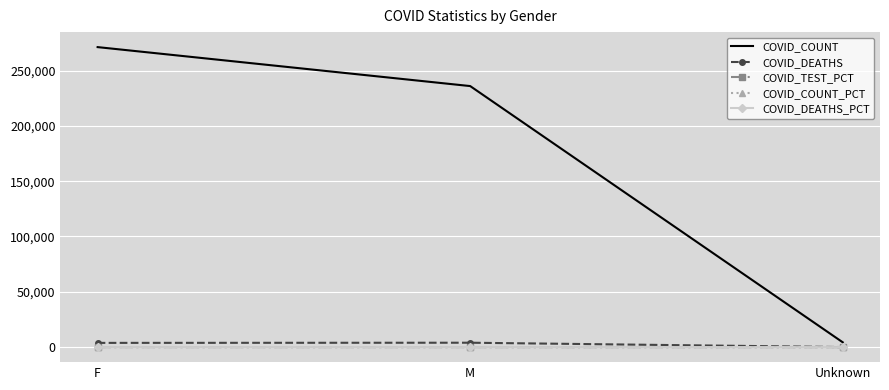

At which label does COVID_COUNT reach its peak?

F